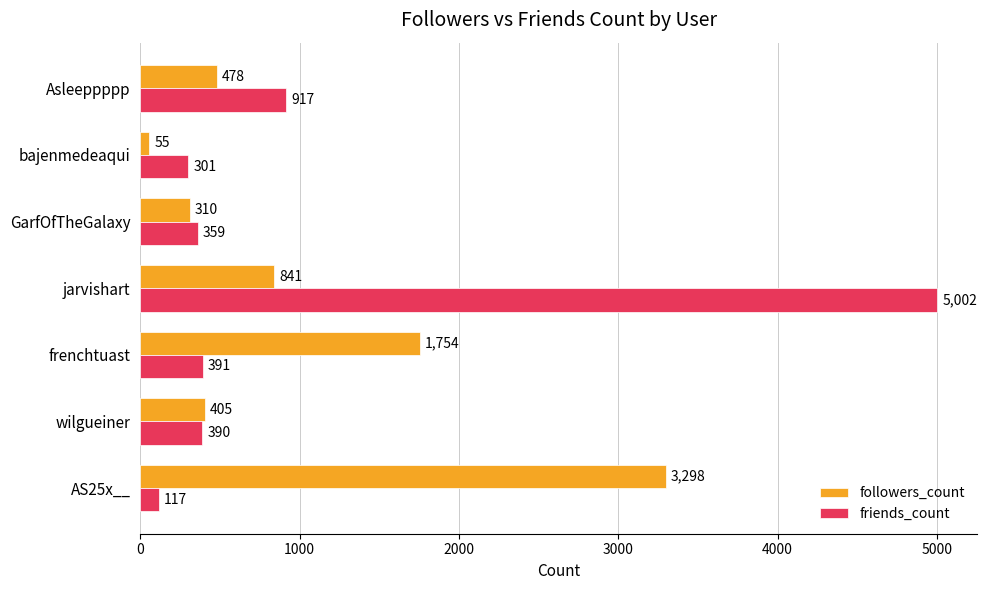

At how many categories does at least one series exceed 3752?

1